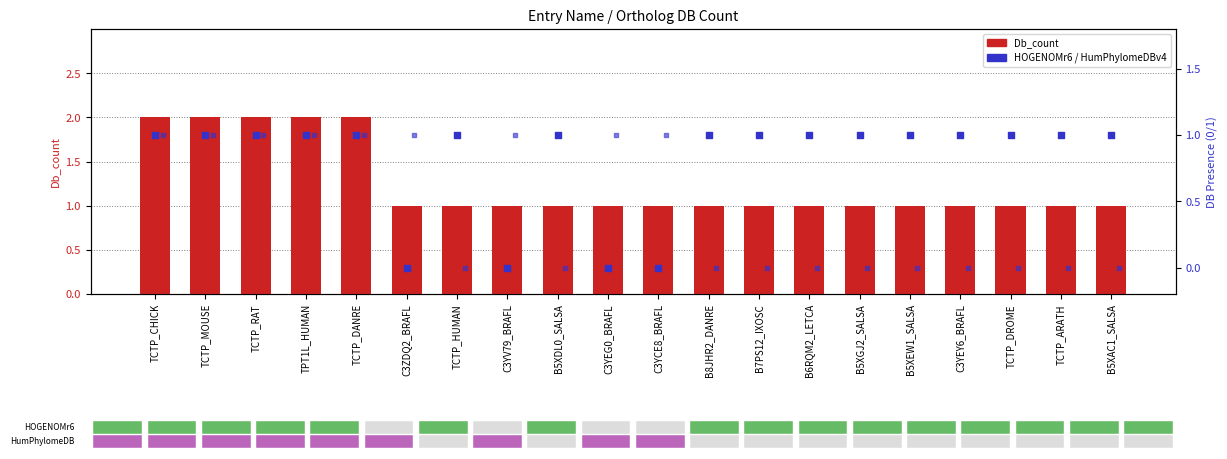

At how many categories does at least one series exceed 1?

5